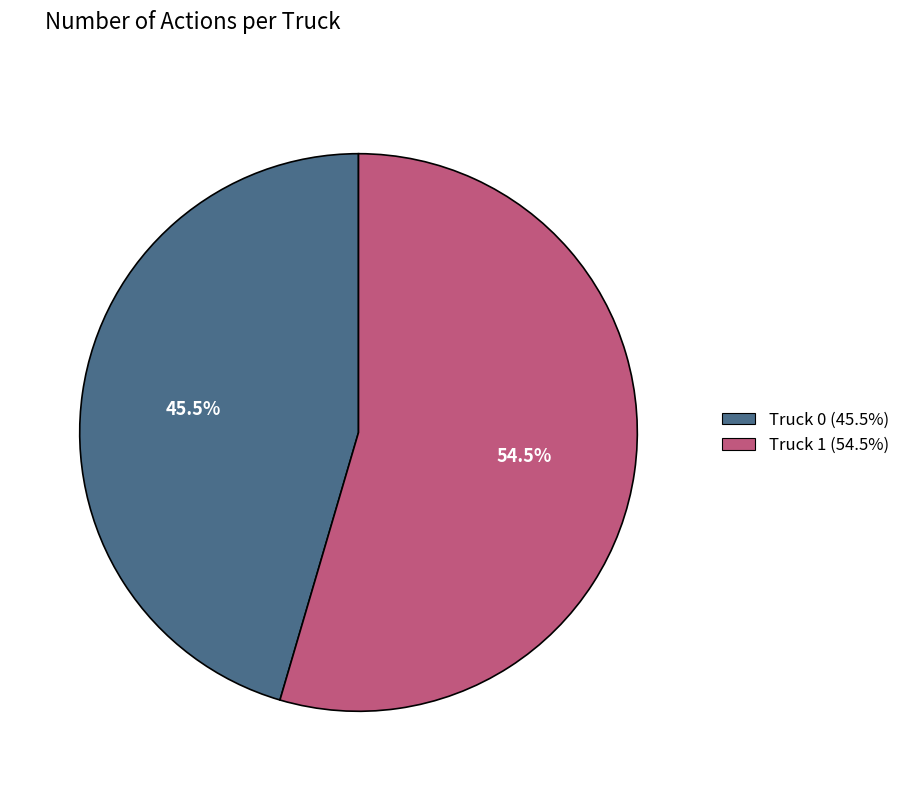

How many slices are in this pie chart?

2